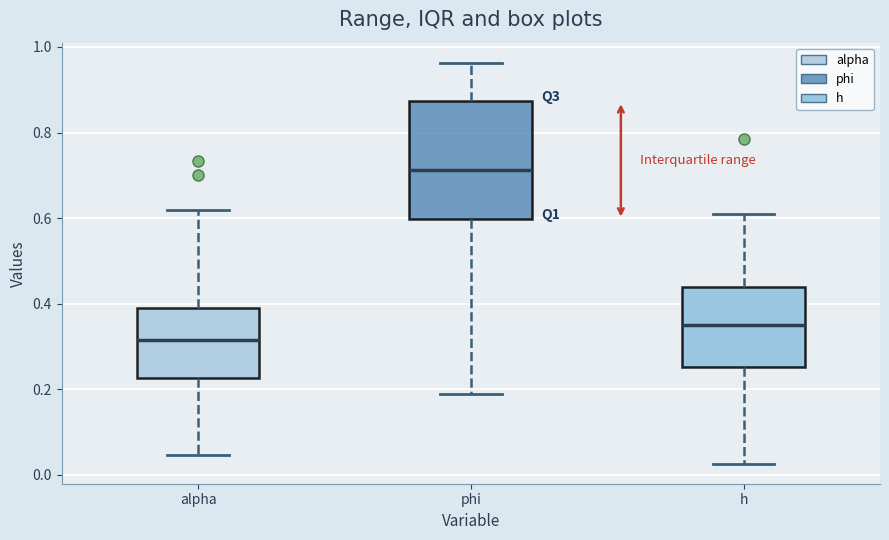

Comparing the boxes themselves (not the whiskers), which one is the tallest?

phi